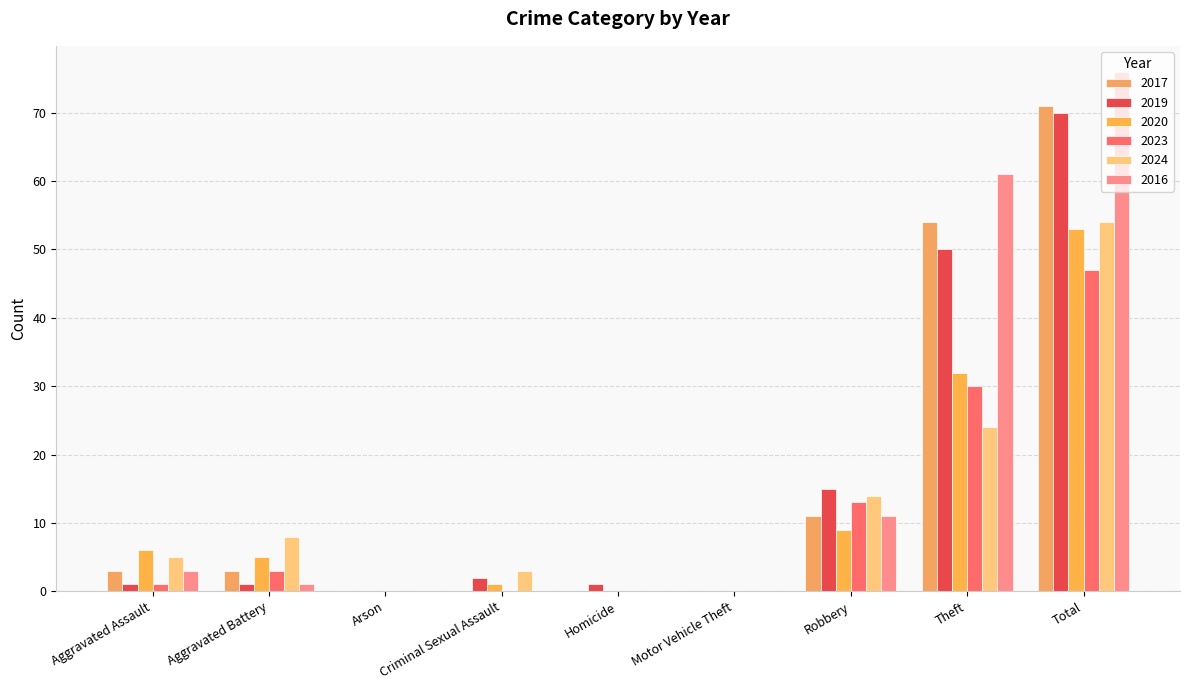

What is the difference between the maximum and minimum values in the 2023 series?

47